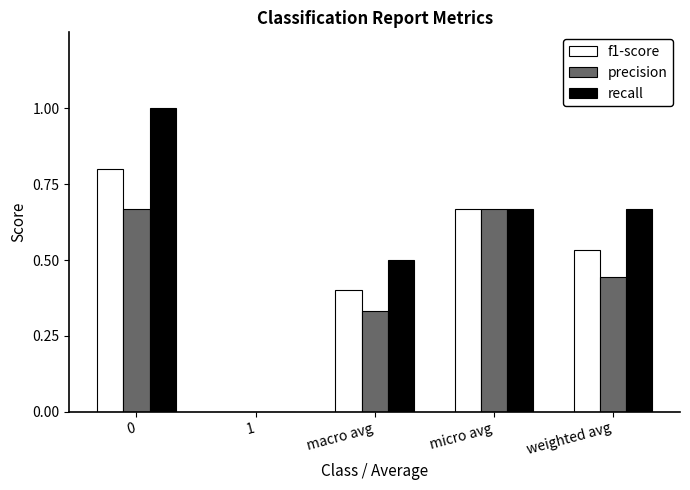

How many data points in recall are above 0?

4